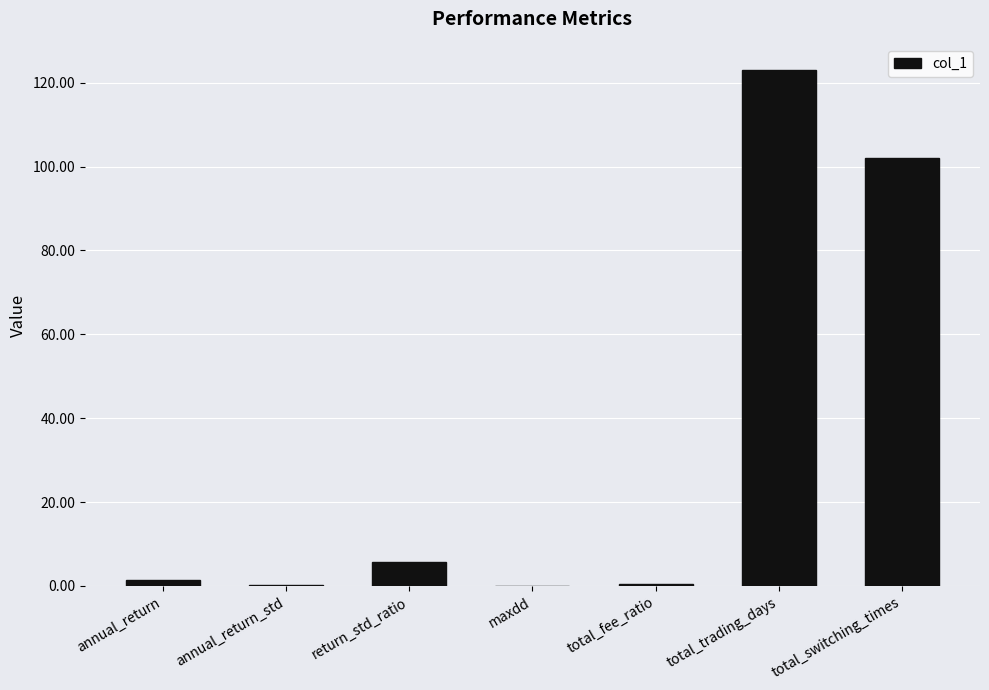

Between total_trading_days and total_fee_ratio, which is larger?

total_trading_days